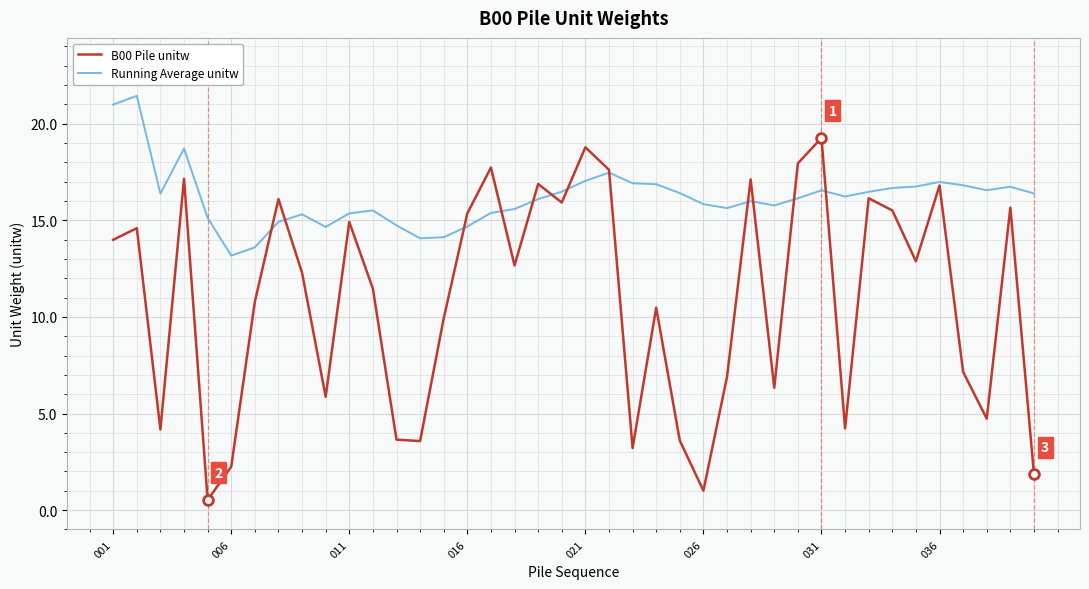

Rank the series by their maximum value, from highest to lowest.

Running Average unitw, B00 Pile unitw